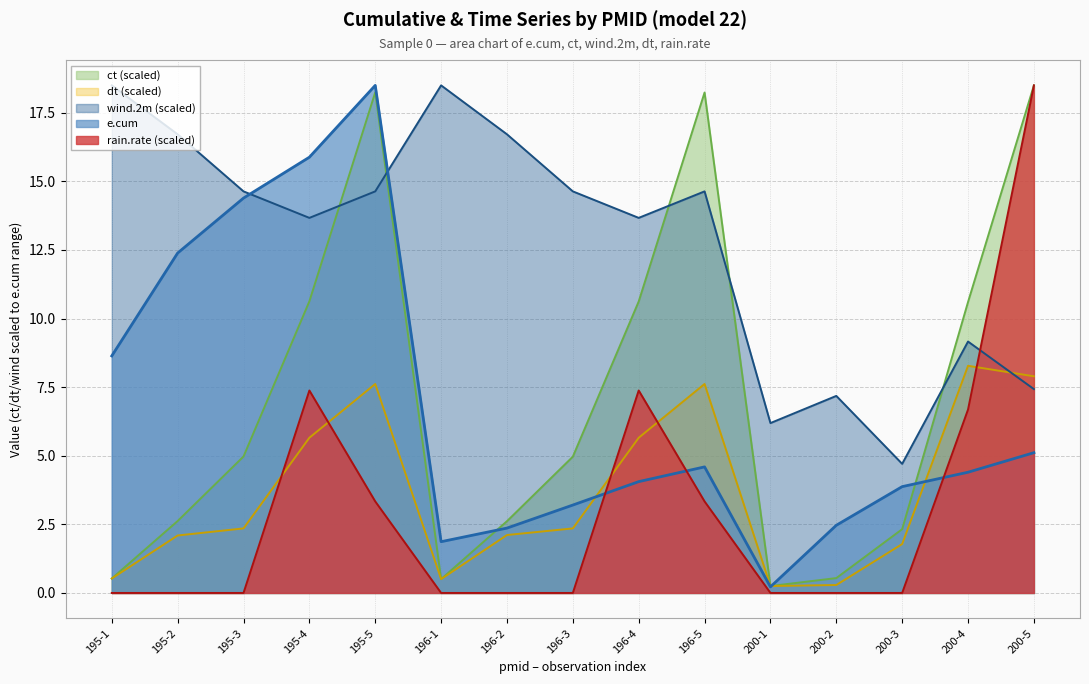

What is the difference between the highest and lowest values at 195-1?

18.5